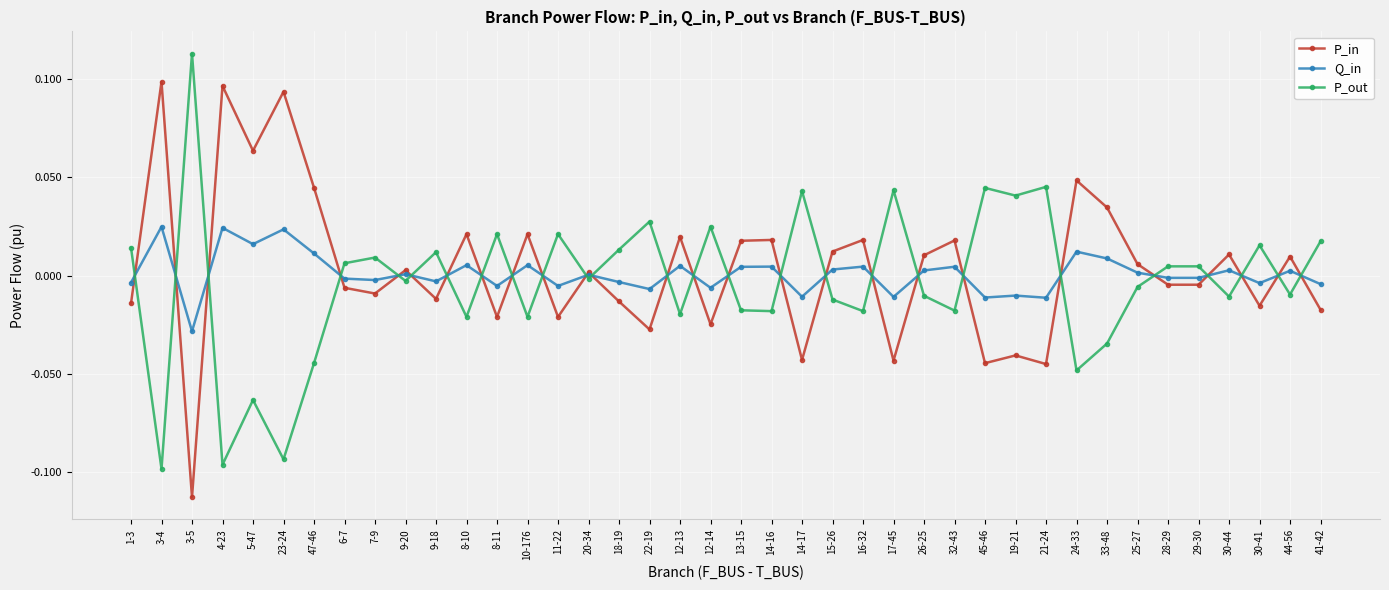

The P_in series shows -0.1 at 45-46. True or false?

False